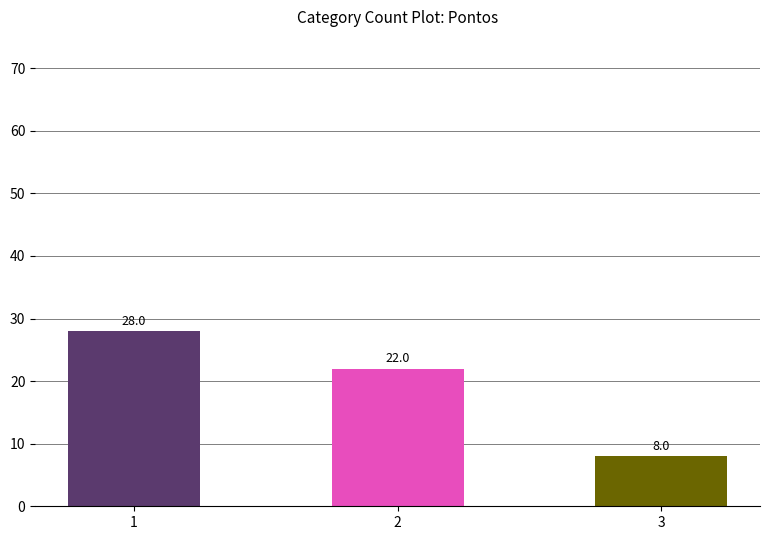

How many categories are shown in the chart?

3